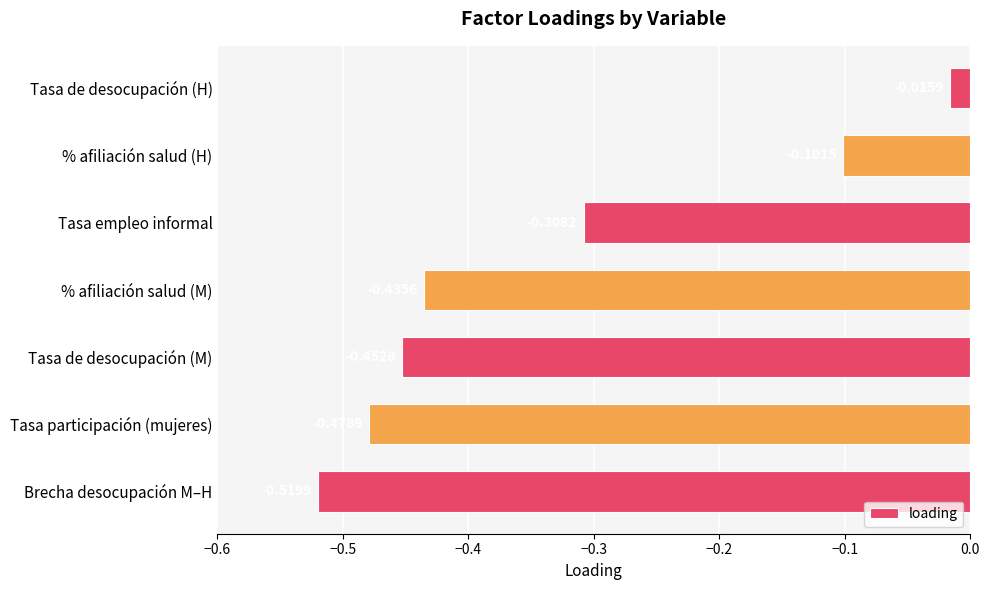

At which label is the value closest to 0?

Tasa de desocupación (H)